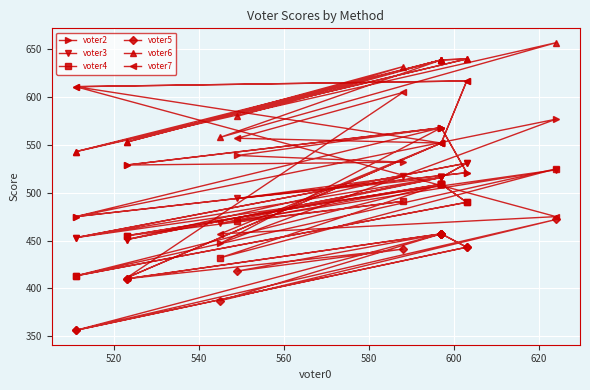

Where does the voter5 series first go above 443?

520